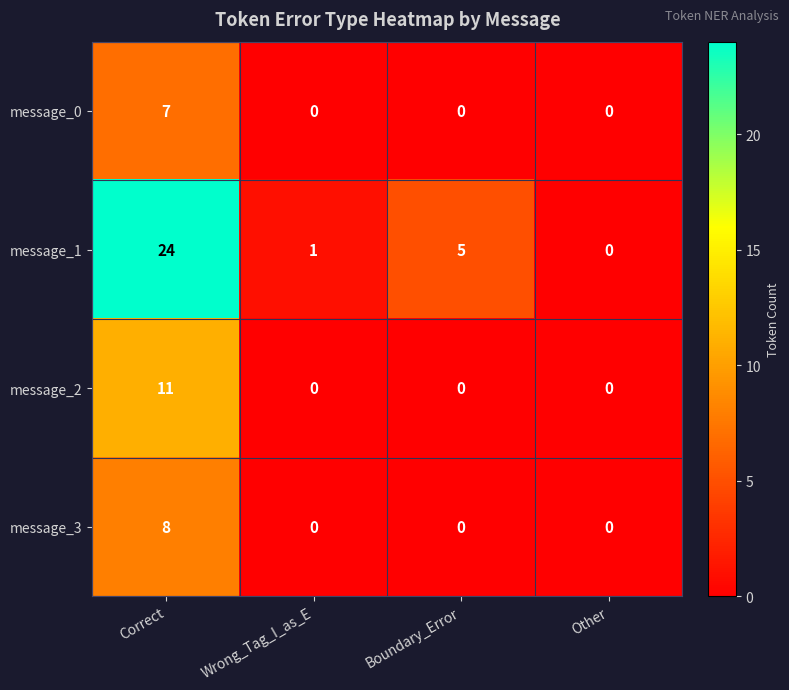

Which series changed the most between Boundary_Error and Other?

message_1